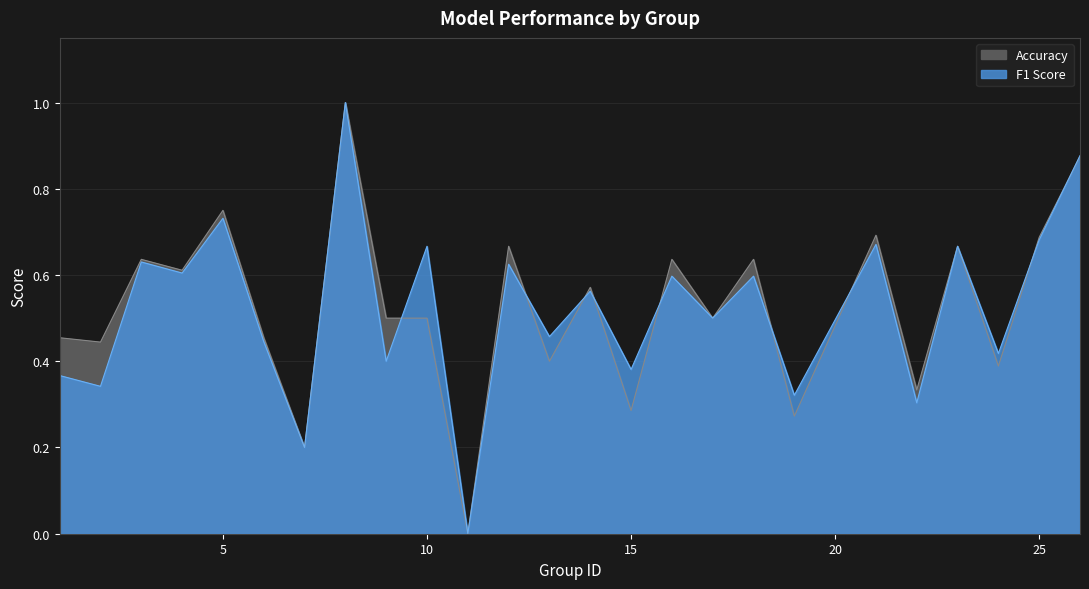

How many intersections are there between Accuracy and F1 Score?

9